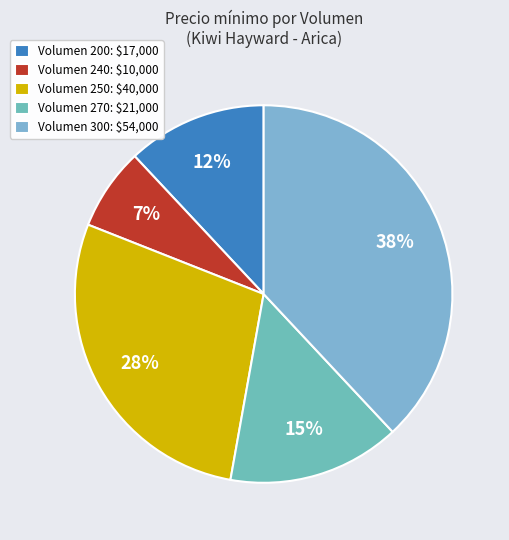

Which slice is the largest?

Volumen 300: $54,000